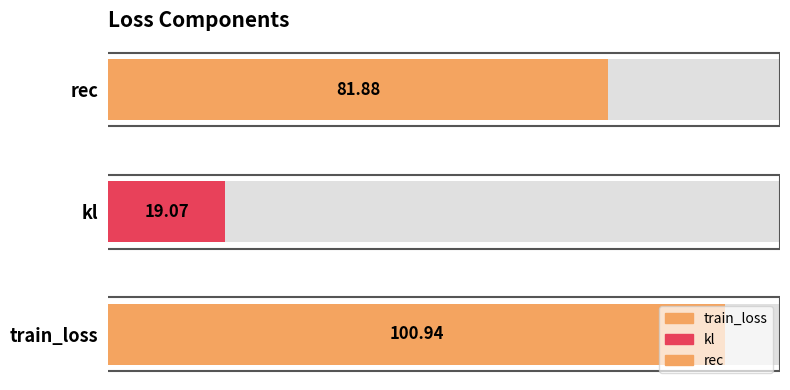

At which label does the data first exceed 81?

train_loss